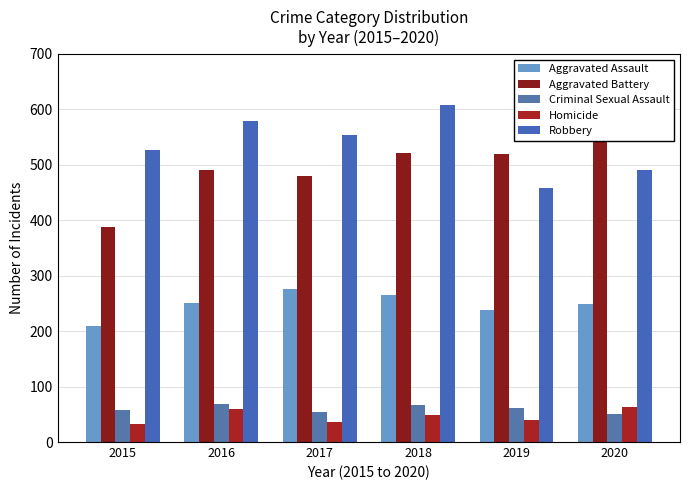

How many bars are there in total?

30